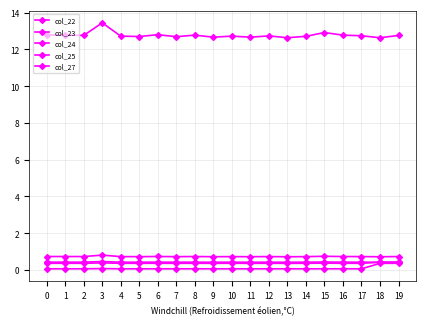

What is the difference between the maximum and second lowest values in the col_23 series?

0.1